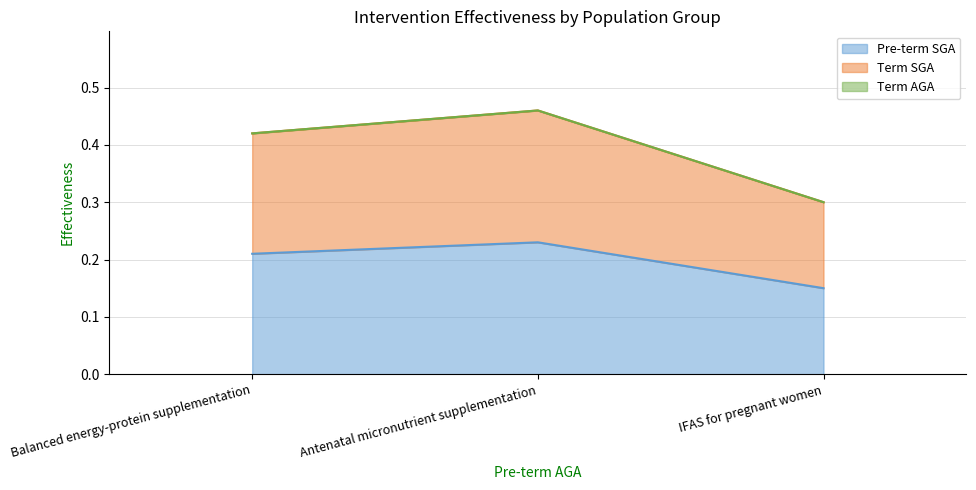

Which series has the largest total across all categories?

Term SGA